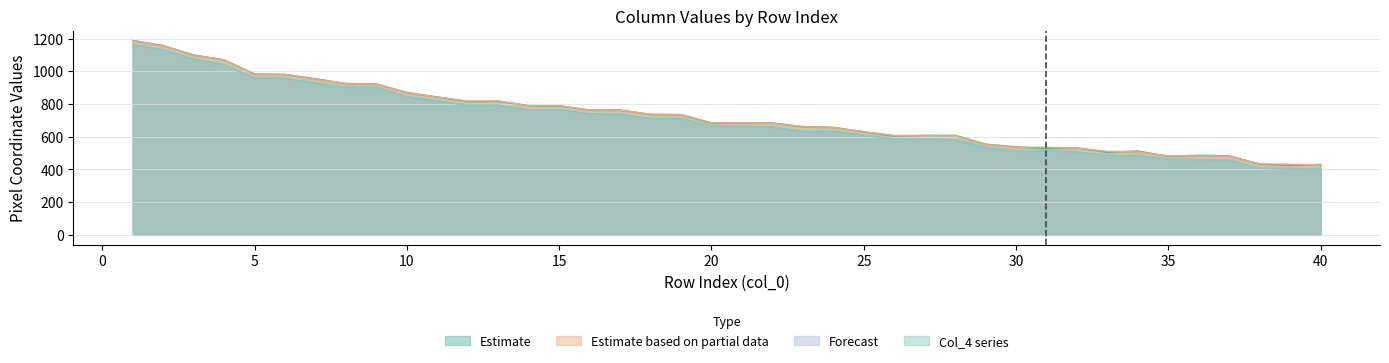

Where is col_6 nearest to the value 807?

12